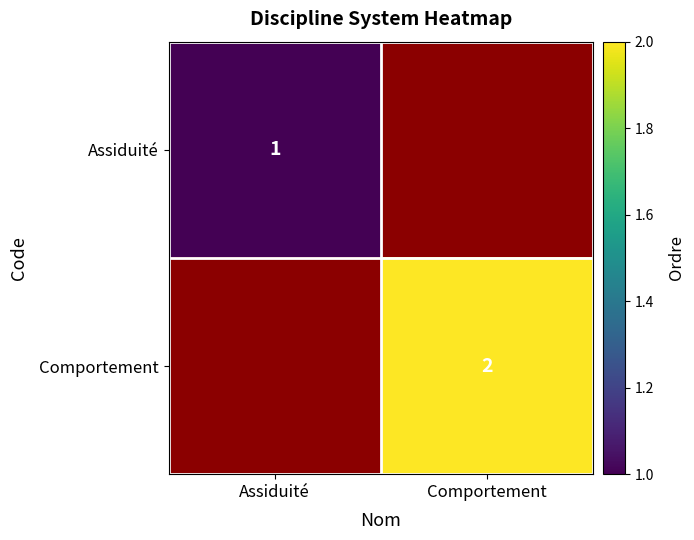

What is the spread (max minus min) of values at Comportement?

2